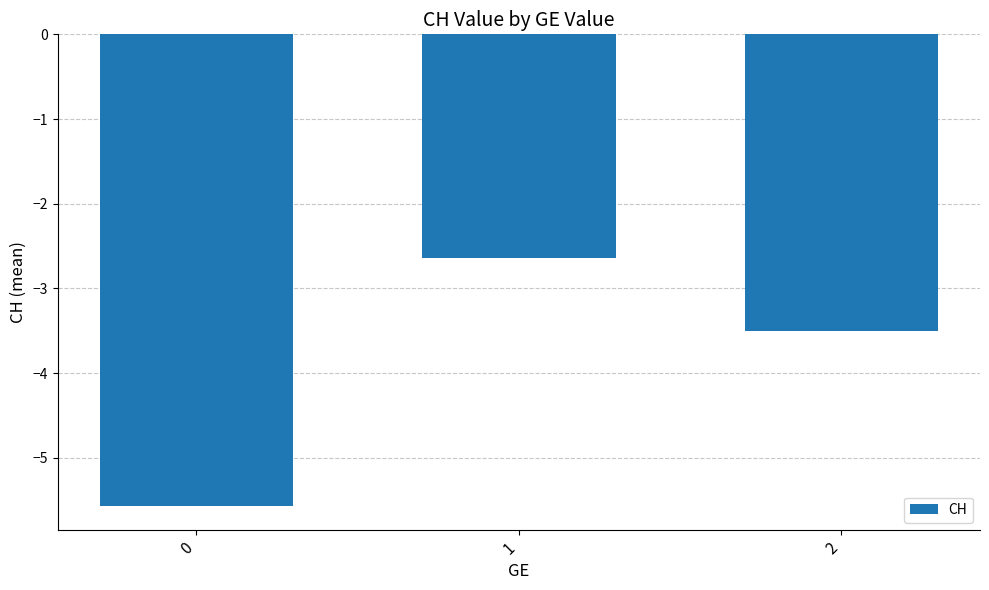

The chart shows a value of -0.9 at 1. True or false?

False